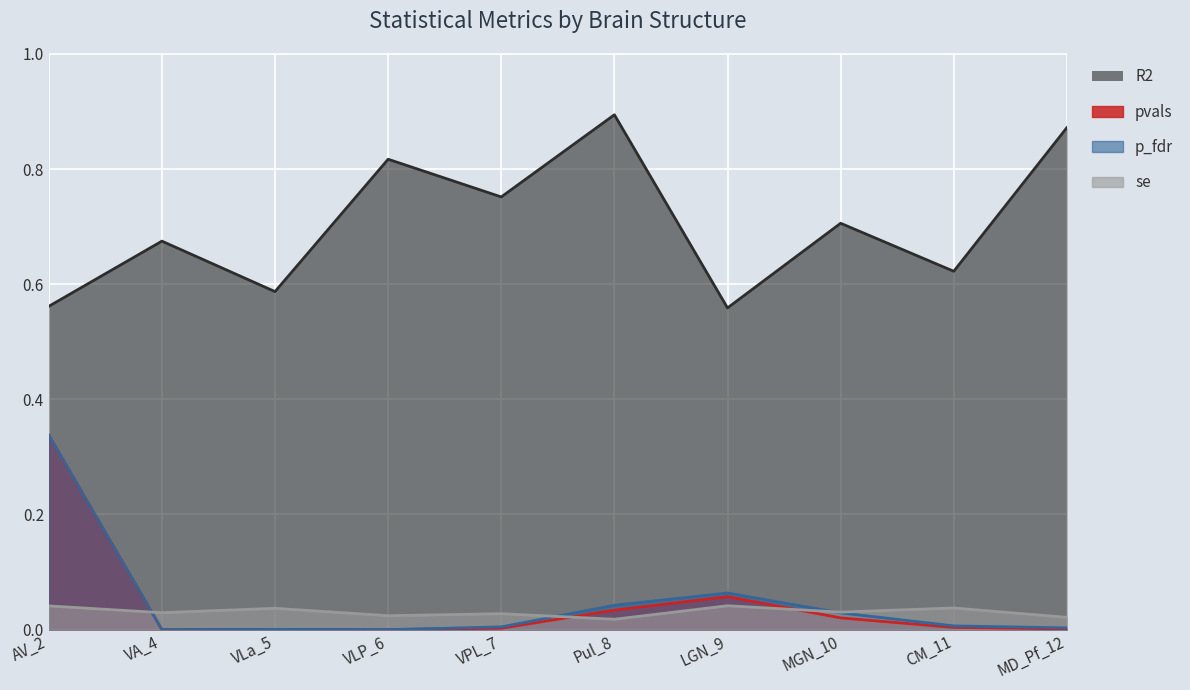

Reading right to left, list all the values displayed in this chart.

pvals: MD_Pf_12=0.0	CM_11=0.0	MGN_10=0.0	LGN_9=0.1	Pul_8=0.0	VPL_7=0.0	VLP_6=0.0	VLa_5=0.0	VA_4=0.0	AV_2=0.3
se: MD_Pf_12=0.0	CM_11=0.0	MGN_10=0.0	LGN_9=0.0	Pul_8=0.0	VPL_7=0.0	VLP_6=0.0	VLa_5=0.0	VA_4=0.0	AV_2=0.0
p_fdr: MD_Pf_12=0.0	CM_11=0.0	MGN_10=0.0	LGN_9=0.1	Pul_8=0.0	VPL_7=0.0	VLP_6=0.0	VLa_5=0.0	VA_4=0.0	AV_2=0.3
R2: MD_Pf_12=0.9	CM_11=0.6	MGN_10=0.7	LGN_9=0.6	Pul_8=0.9	VPL_7=0.8	VLP_6=0.8	VLa_5=0.6	VA_4=0.7	AV_2=0.6